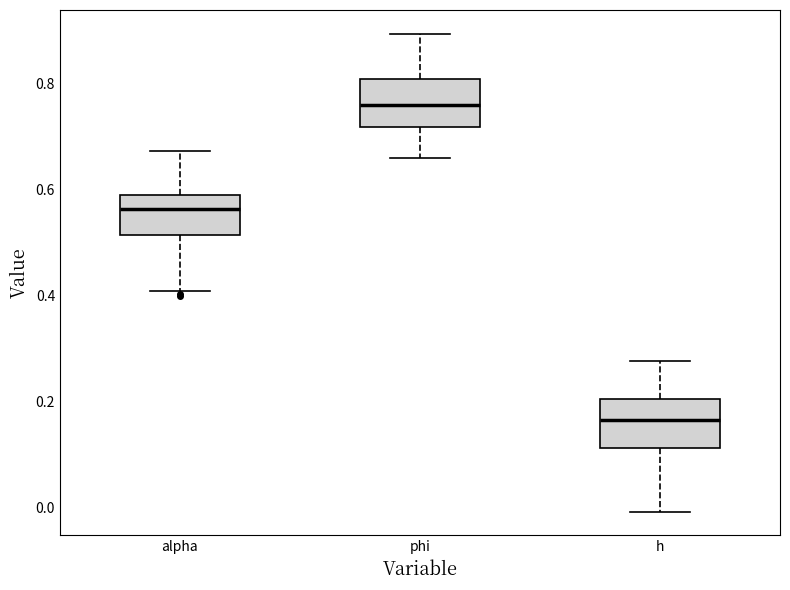

Where does the median line of the box for h sit on the y-axis? The values are not printed on the chart, so give them approximately, as read against the axis.

0.16